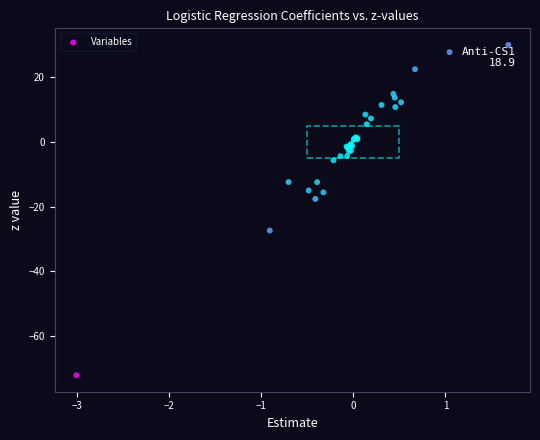

What Y value in the scatter plot is closest to -21?

-17.6